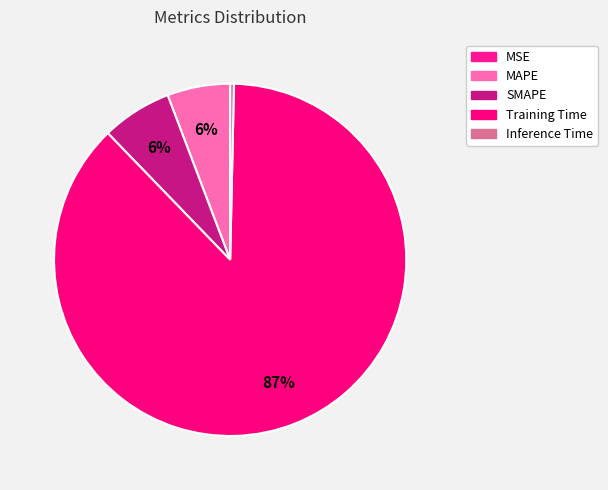

Does Inference Time represent more than half of the total?

No